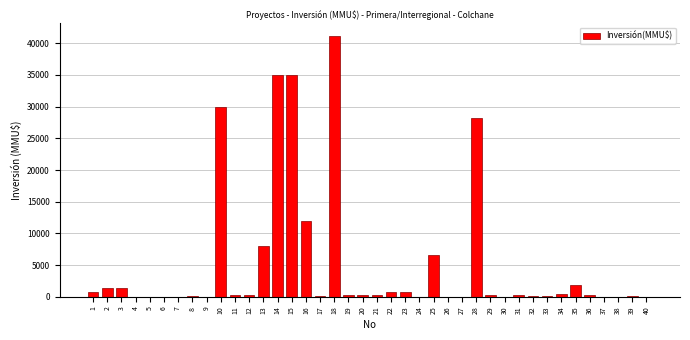

What is the maximum value shown in the chart?

41075